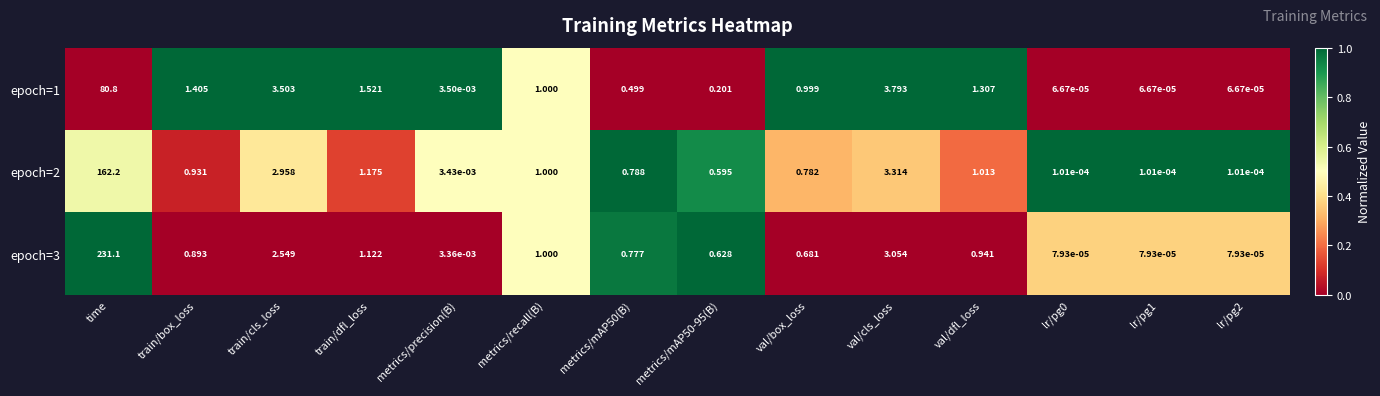

Is the value of epoch=1 at metrics/mAP50-95(B) greater than the value of epoch=3 at val/dfl_loss?

No